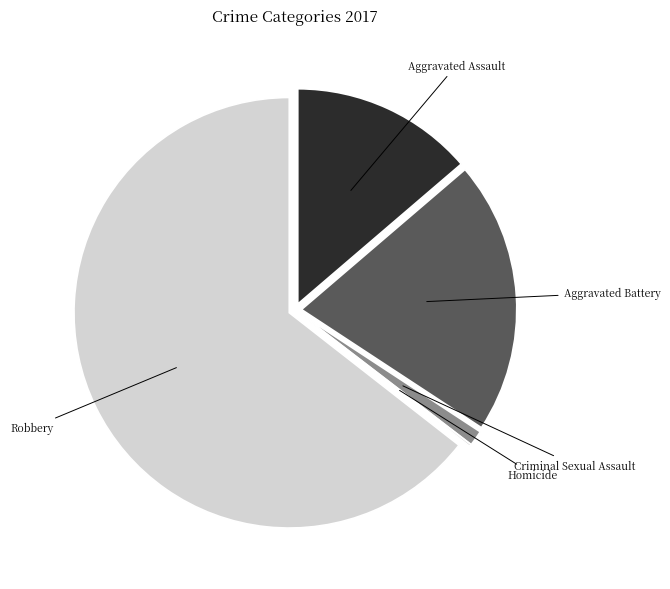

Does any single category account for the majority?

Yes